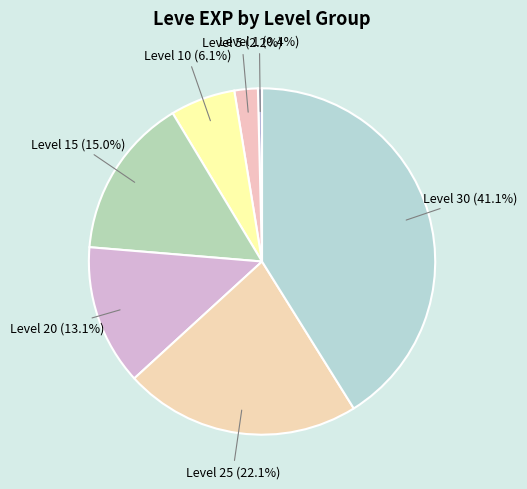

Count the number of slices in the pie.

7